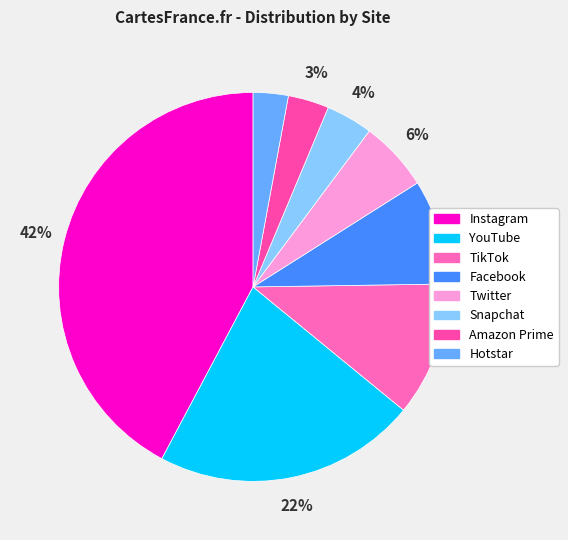

Is it true that Hotstar is 1% of the pie?

False